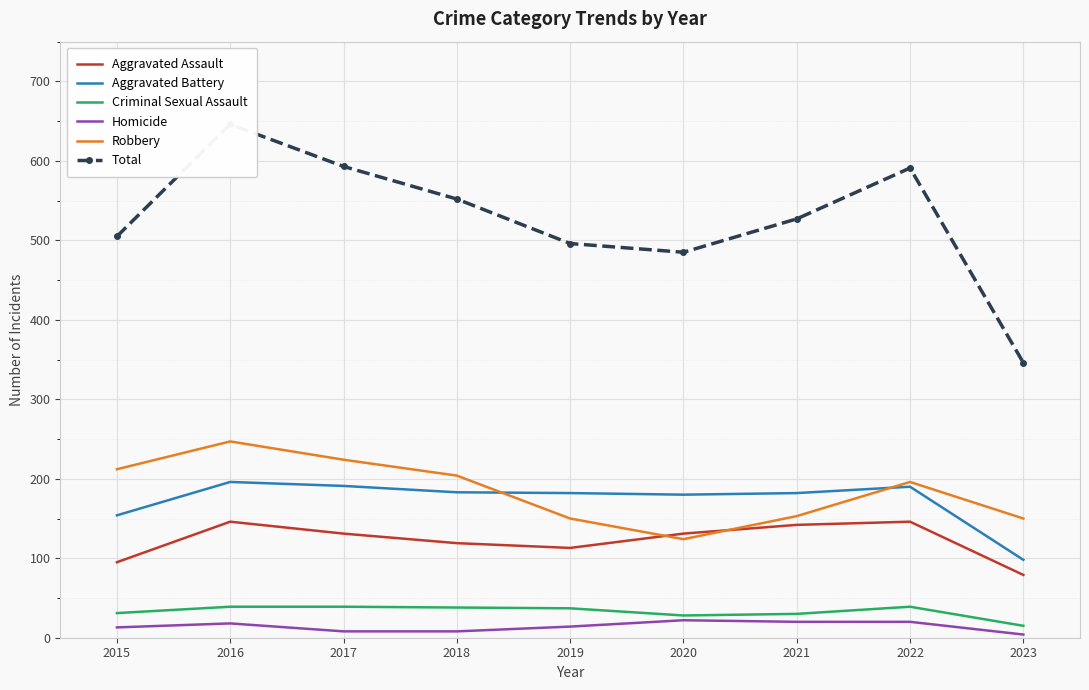

At which category is the sum across all series the highest?

2016